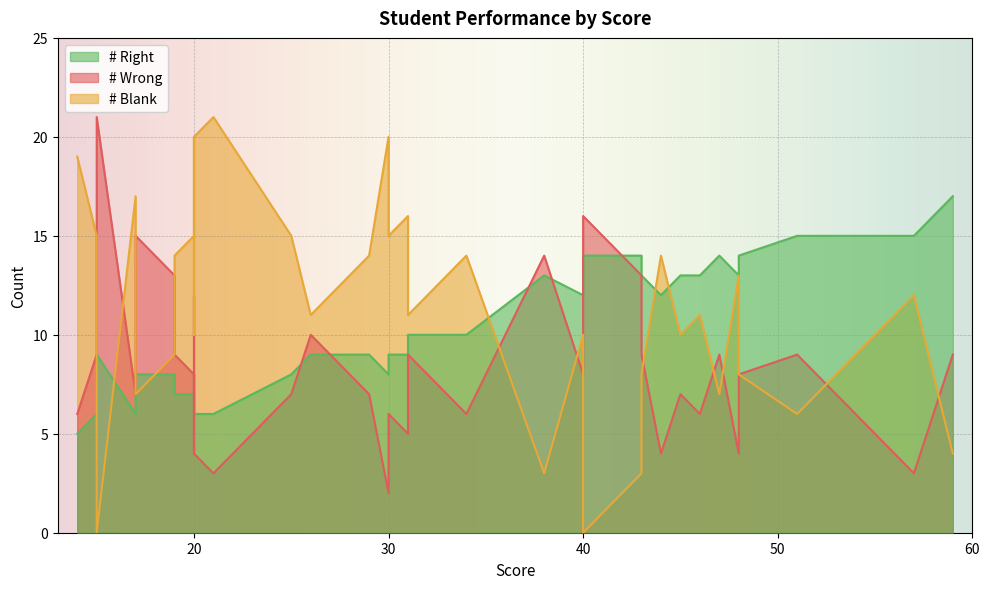

True or false: # Blank and # Right cross at least once.

True